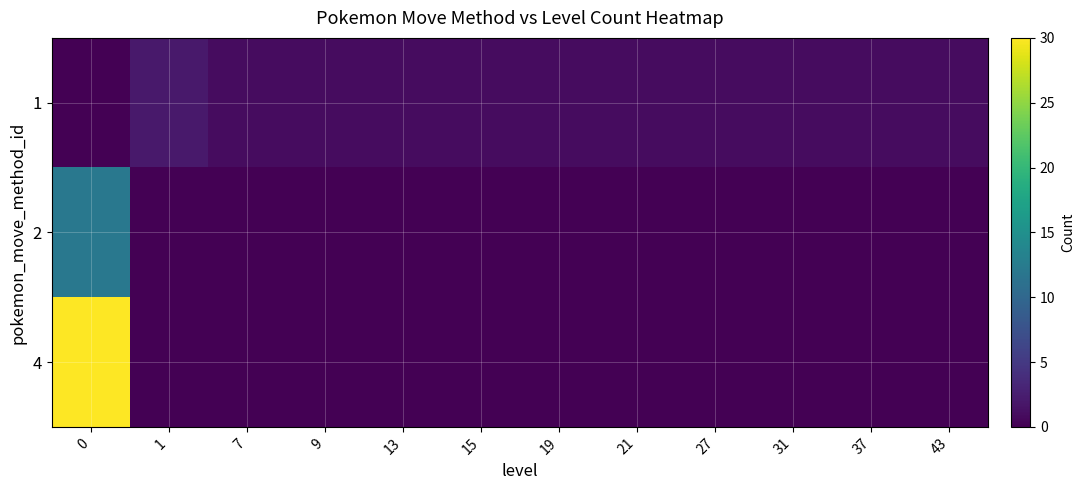

Reading right to left, list all the values displayed in this chart.

row_0: 1	1	1	1	1	1	1	1	1	1	2	0
row_1: 0	0	0	0	0	0	0	0	0	0	0	12
row_2: 0	0	0	0	0	0	0	0	0	0	0	30